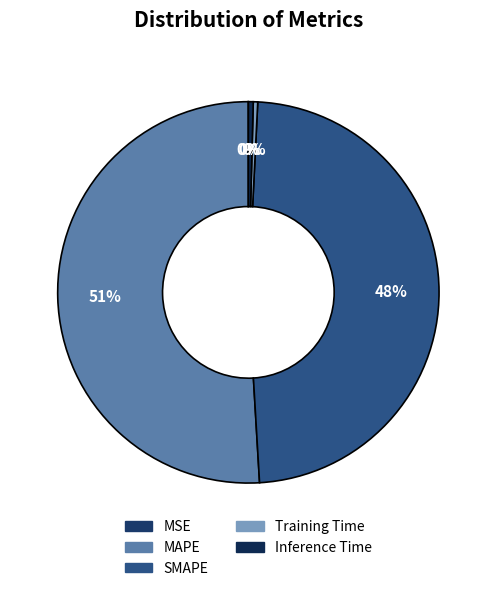

To the nearest percent, what is the average slice percentage?

20%